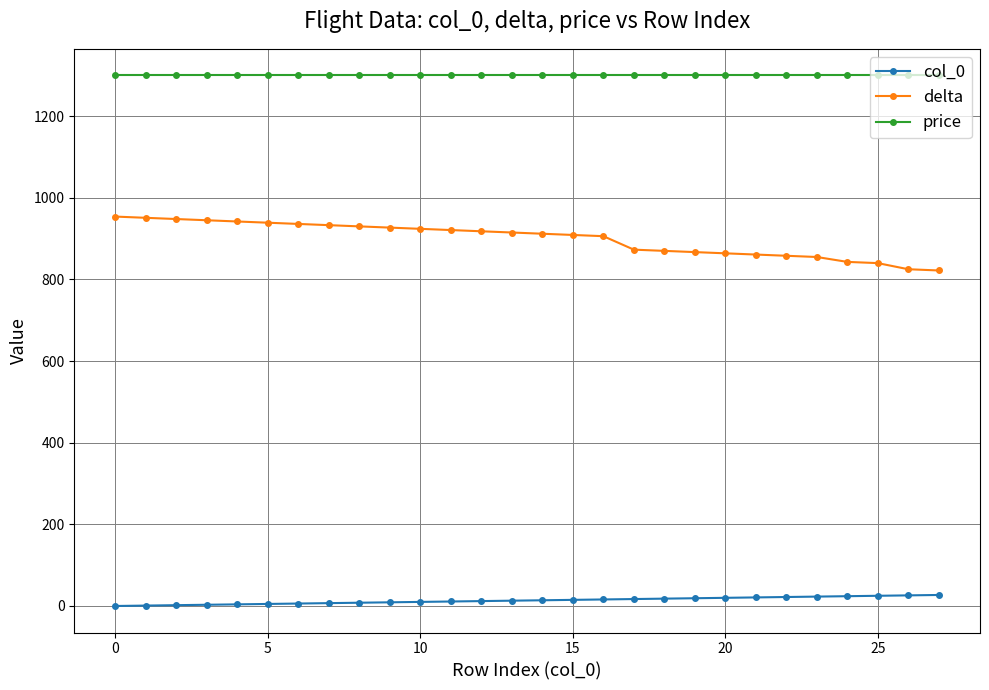

What is the greatest value displayed?

1300